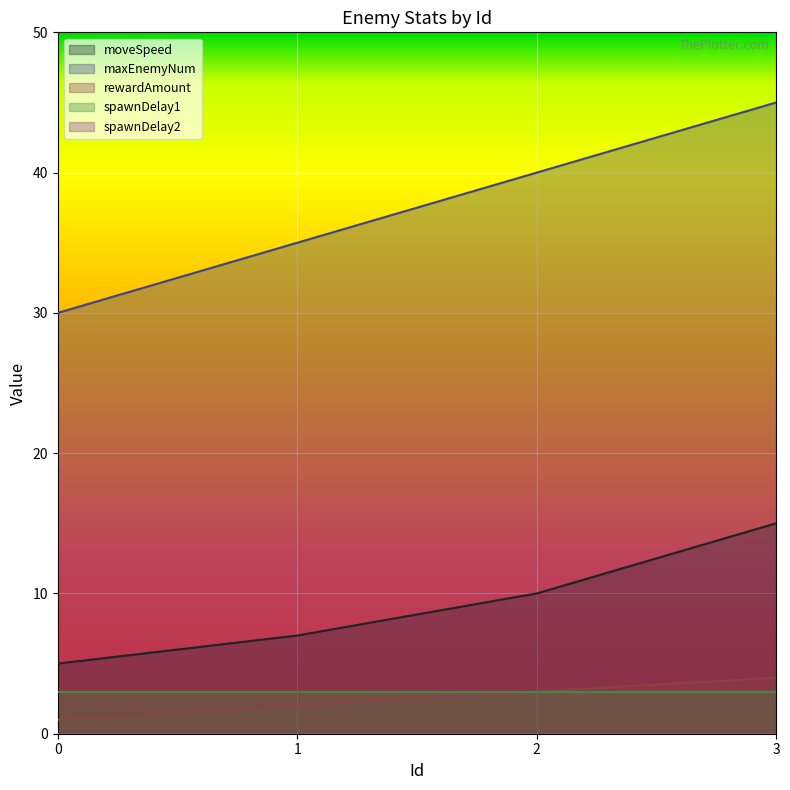

Count the rewardAmount values in the range 2 to 4.

3